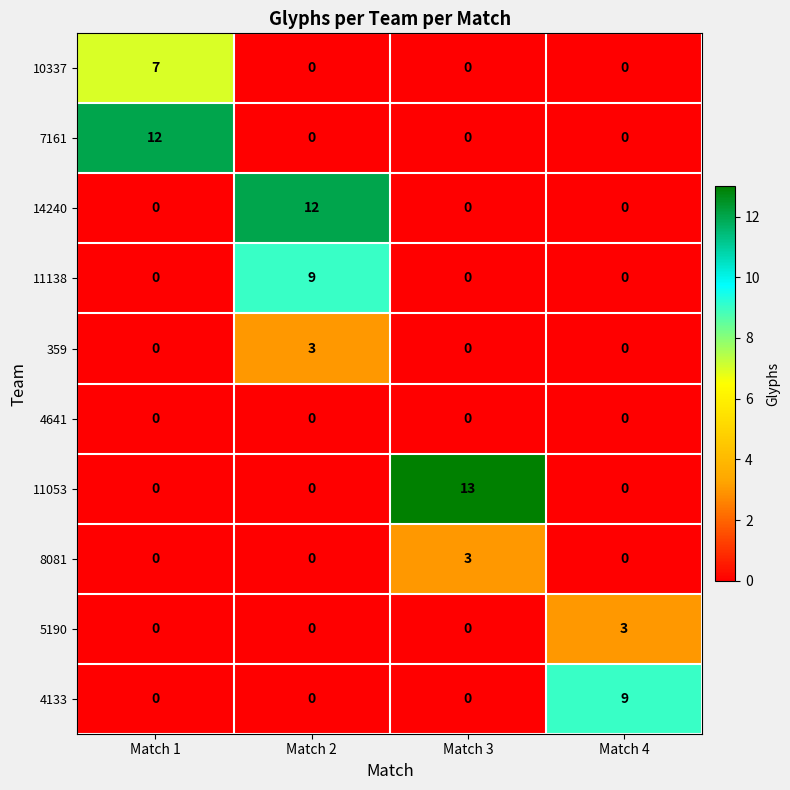

How many 4133 values are between 0 and 9?

4